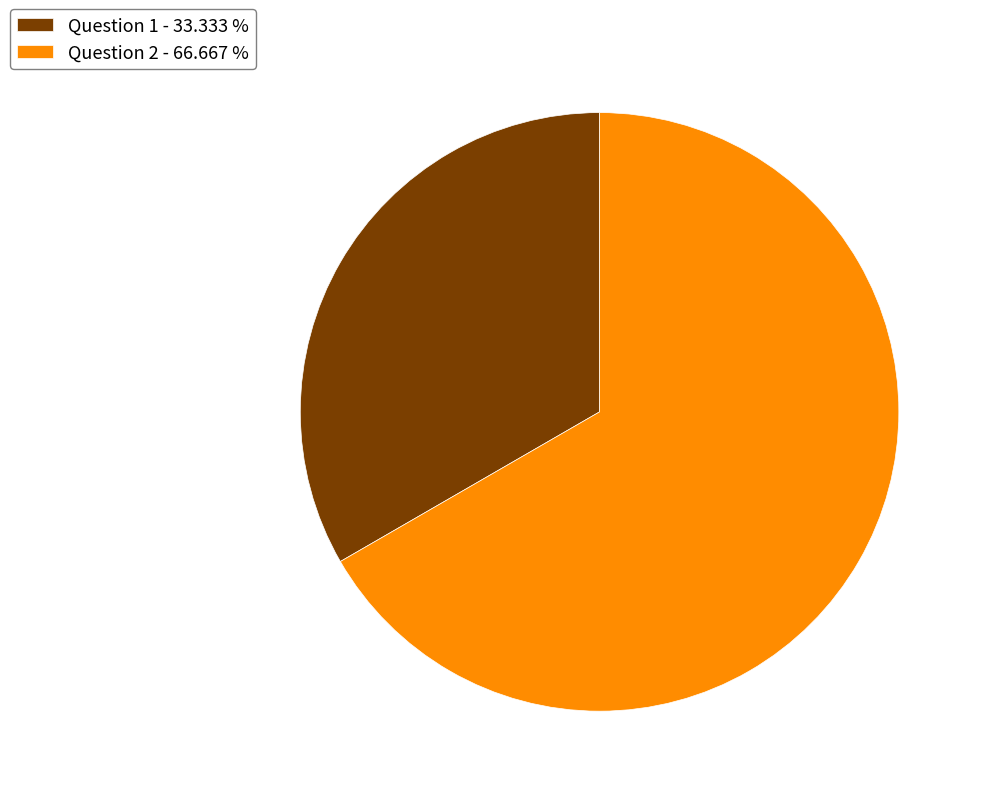

Is there any slice that represents more than half of the pie?

Yes